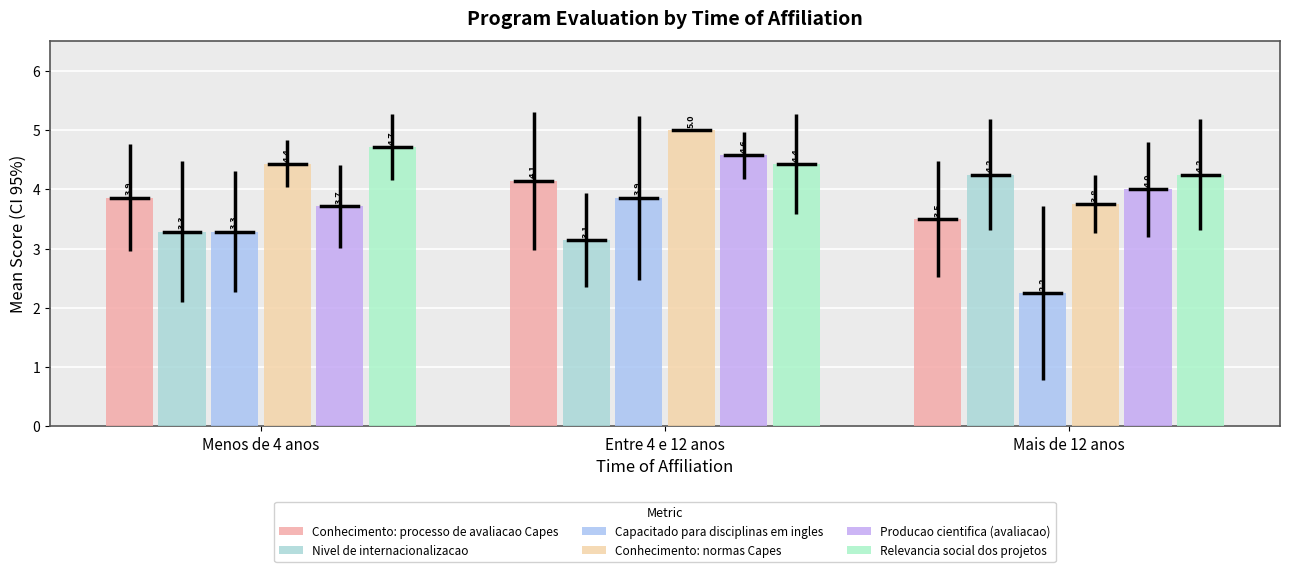

What is the total value across all series at Entre 4 e 12 anos?

25.1